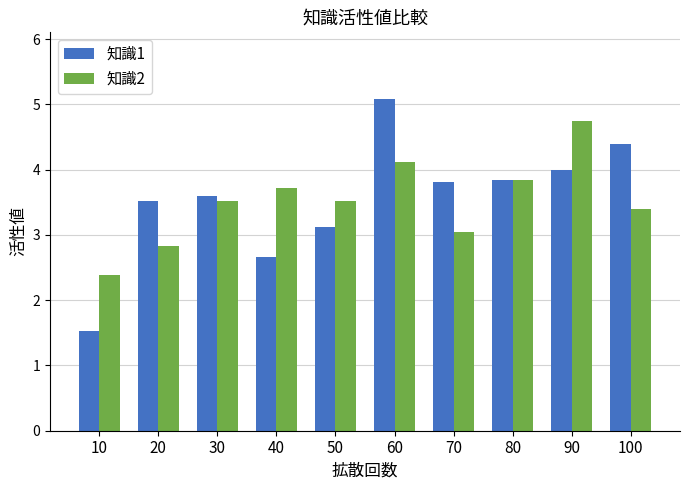

At 50, list the series in order from largest to smallest.

知識2, 知識1